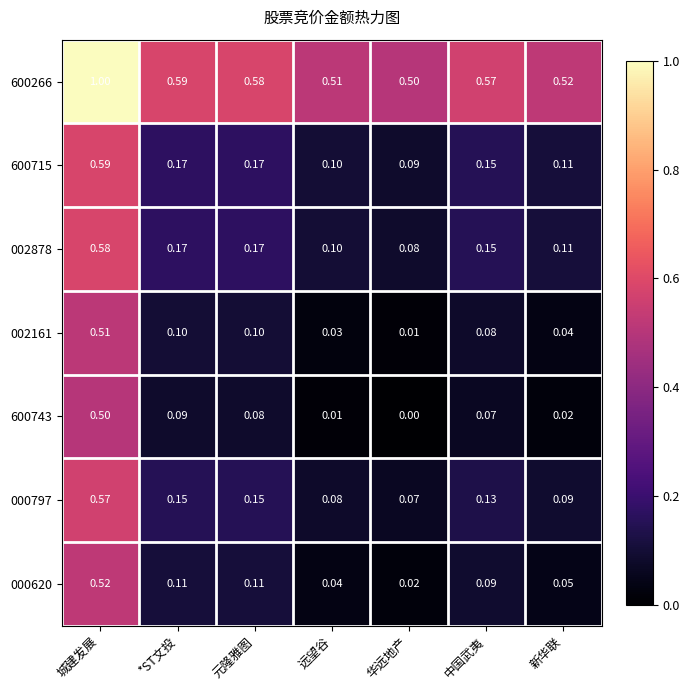

Rank the series by their maximum value, from highest to lowest.

600266, 600715, 002878, 000797, 000620, 002161, 600743